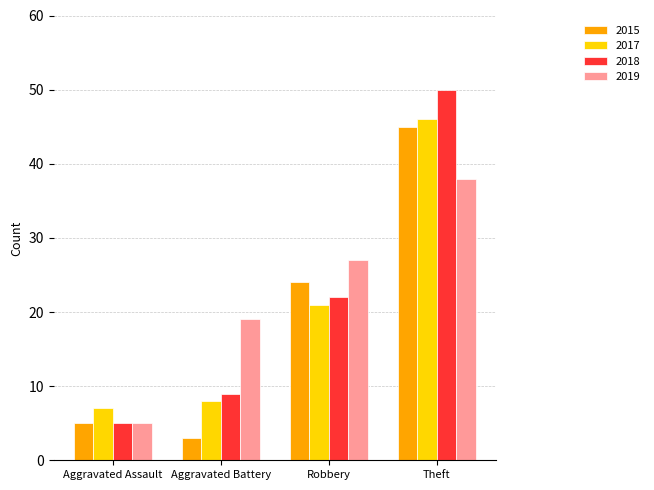

List the labels in order of 2019 value, largest first.

Theft, Robbery, Aggravated Battery, Aggravated Assault